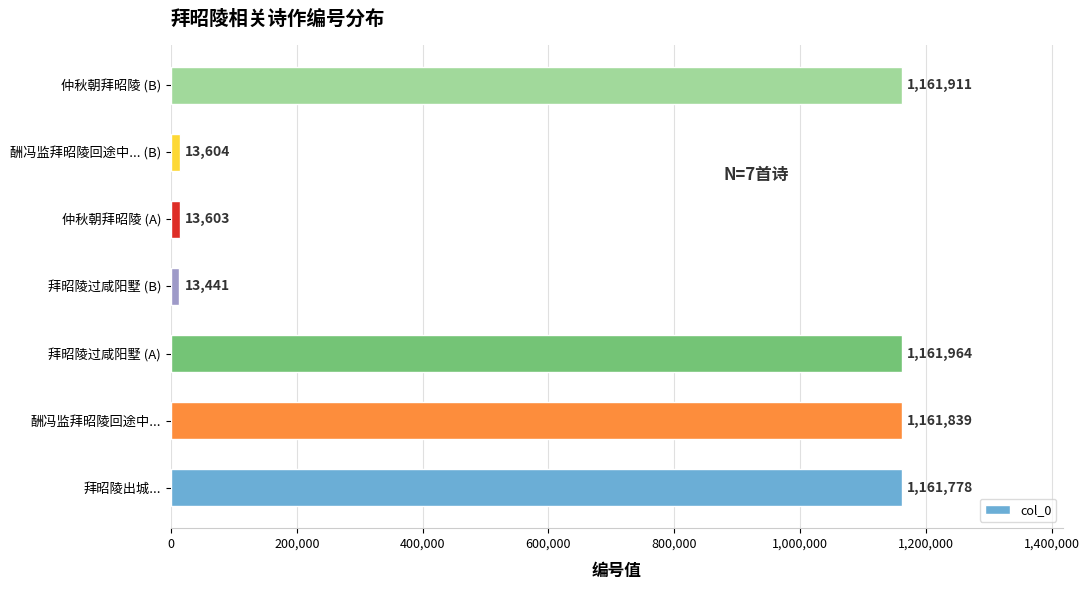

List the labels in order of value, smallest first.

拜昭陵过咸阳墅 (B), 仲秋朝拜昭陵 (A), 酬冯监拜昭陵回途中... (B), 拜昭陵出城..., 酬冯监拜昭陵回途中..., 仲秋朝拜昭陵 (B), 拜昭陵过咸阳墅 (A)